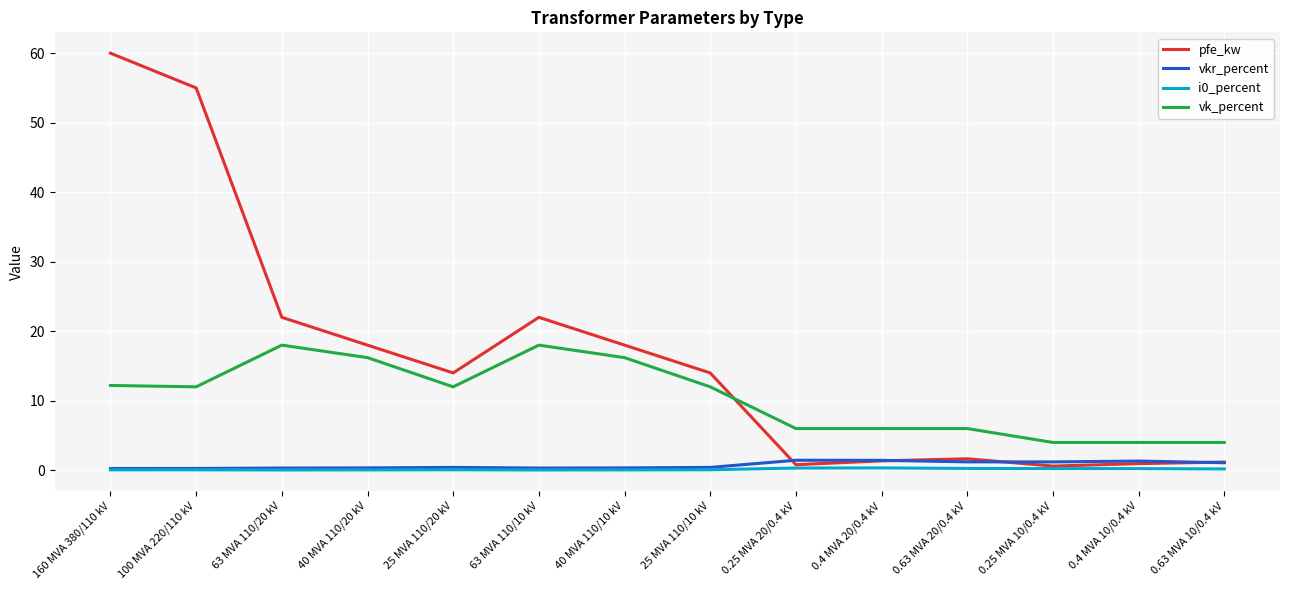

Which series has the widest spread of values?

pfe_kw